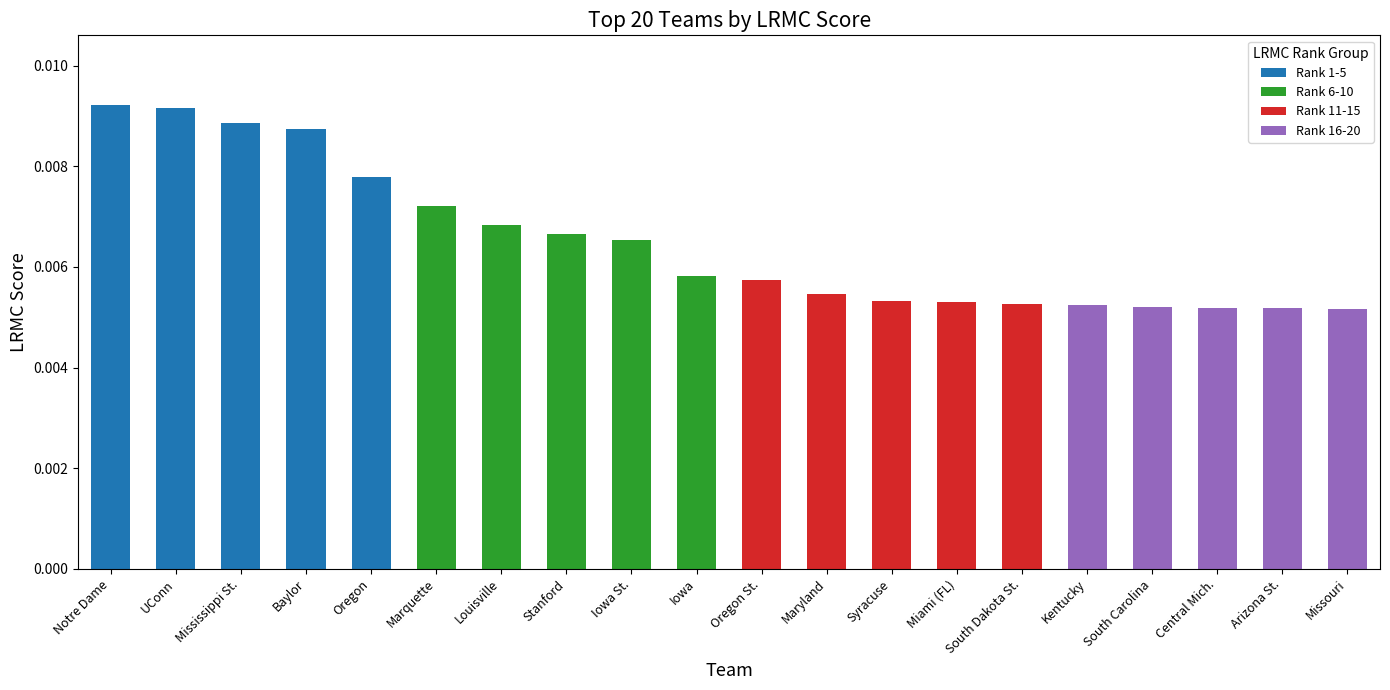

Does the chart contain stacked bars?

Yes